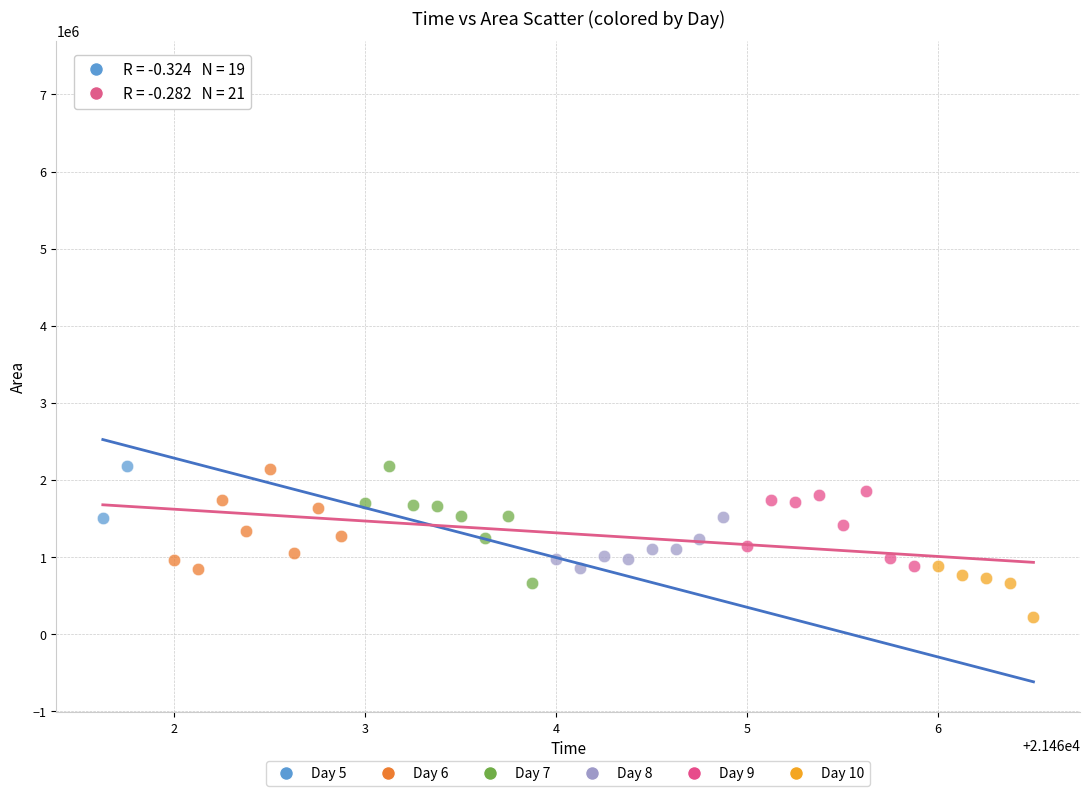

What are all the series names shown in the legend?

Day 5, Day 6, Day 7, Day 8, Day 9, Day 10